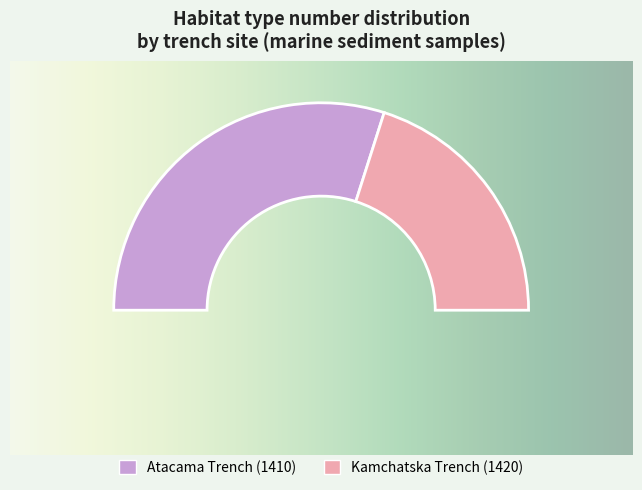

Does any single category account for the majority?

No